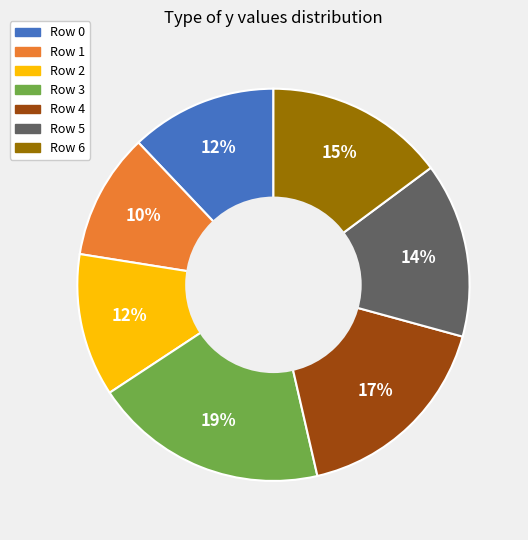

To the nearest percent, what is the difference between the largest and smallest slice percentages?

9%